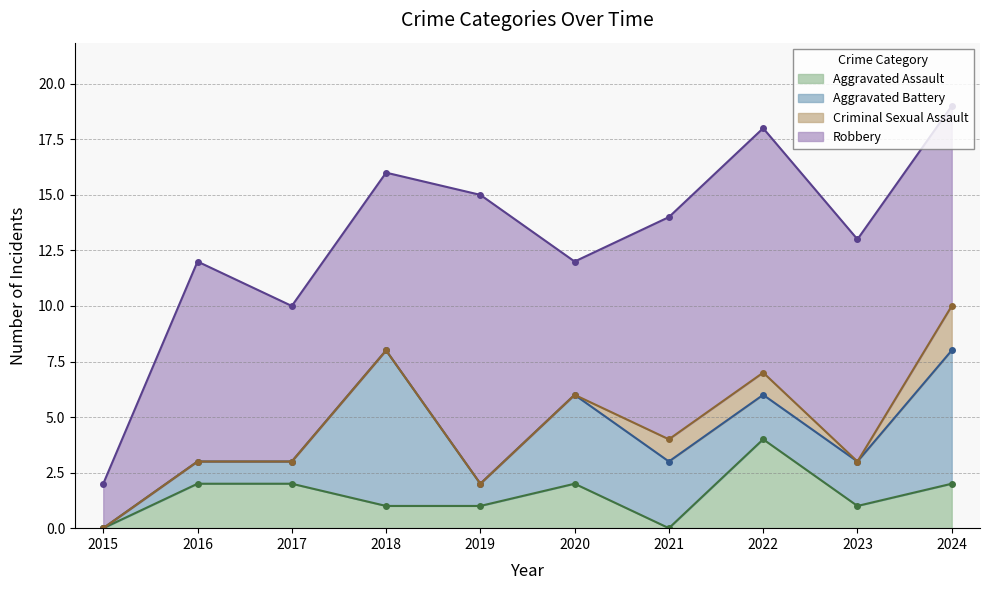

True or false: Aggravated Assault has a value of 0 at 2018.

False